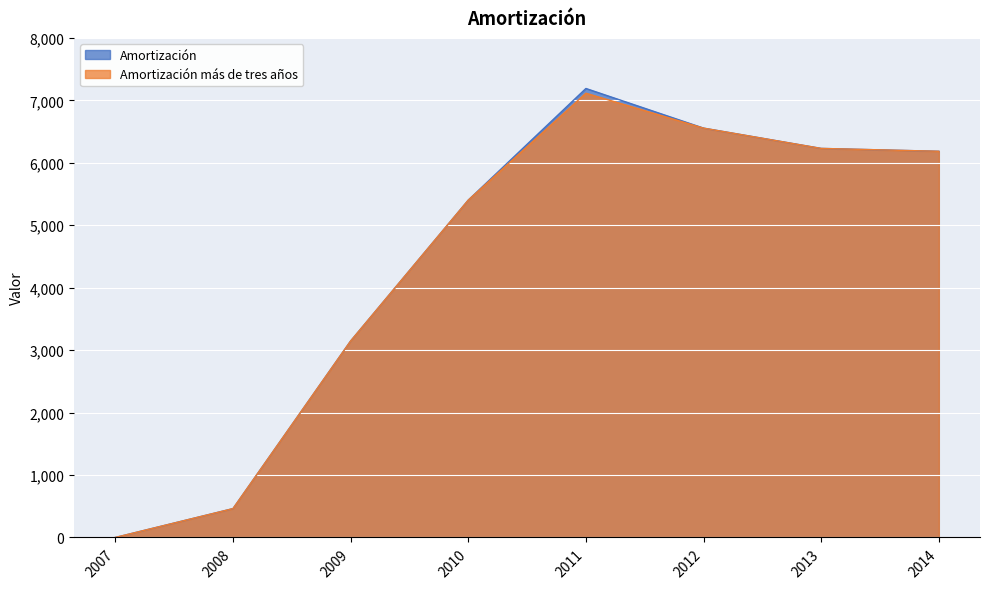

Reading left to right, transcribe all the data shown in this chart.

Amortización: 0	462	3146	5402	7190	6555	6230	6184
Amortización más de tres años: 0	462	3146	5402	7114	6555	6230	6184